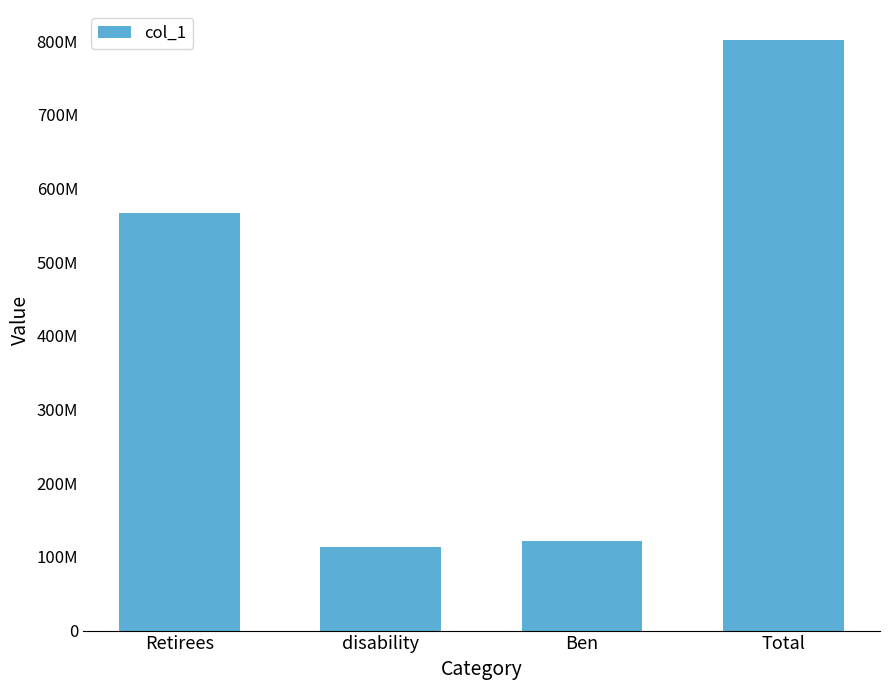

At which category does the chart reach its peak across all series?

Total